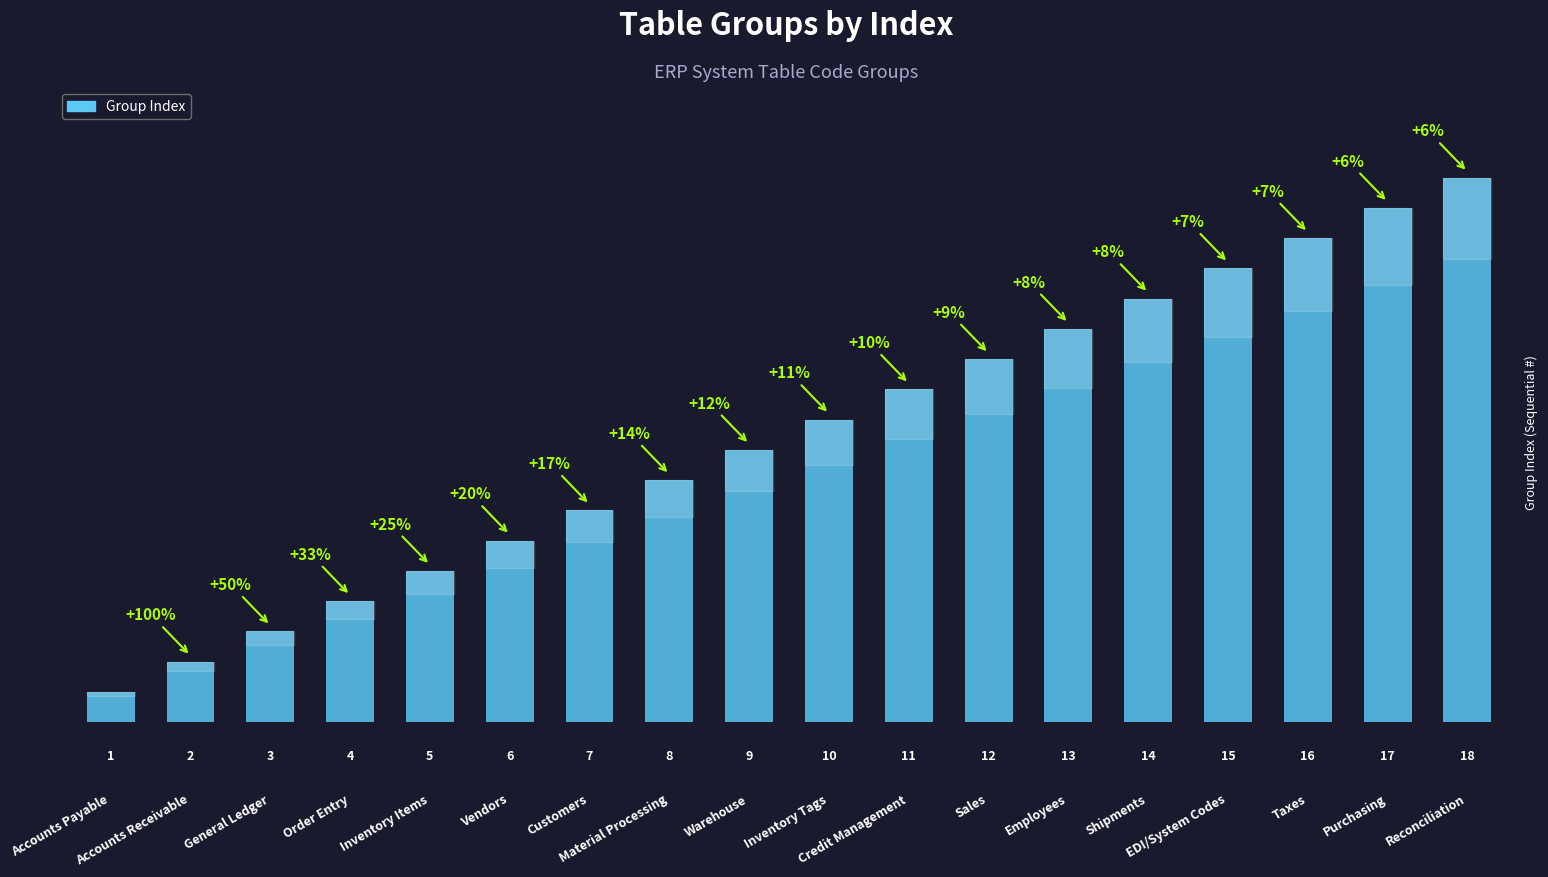

Reading left to right, transcribe all the data shown in this chart.

1	2	3	4	5	6	7	8	9	10	11	12	13	14	15	16	17	18